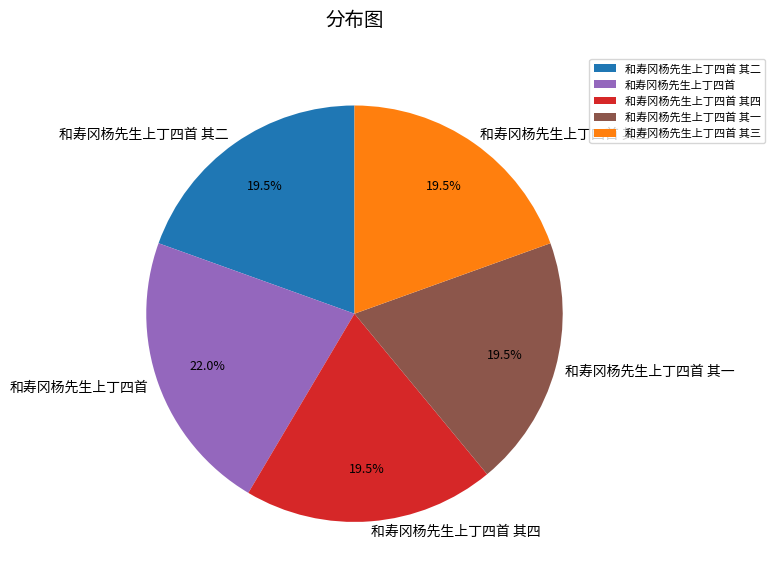

To the nearest percent, what is the difference between the largest and smallest slice percentages?

2%